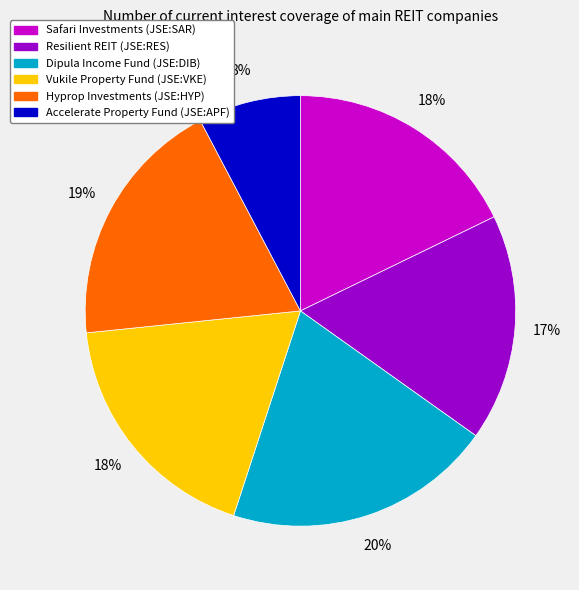

Is it true that Safari Investments (JSE:SAR) is 18% of the pie?

True